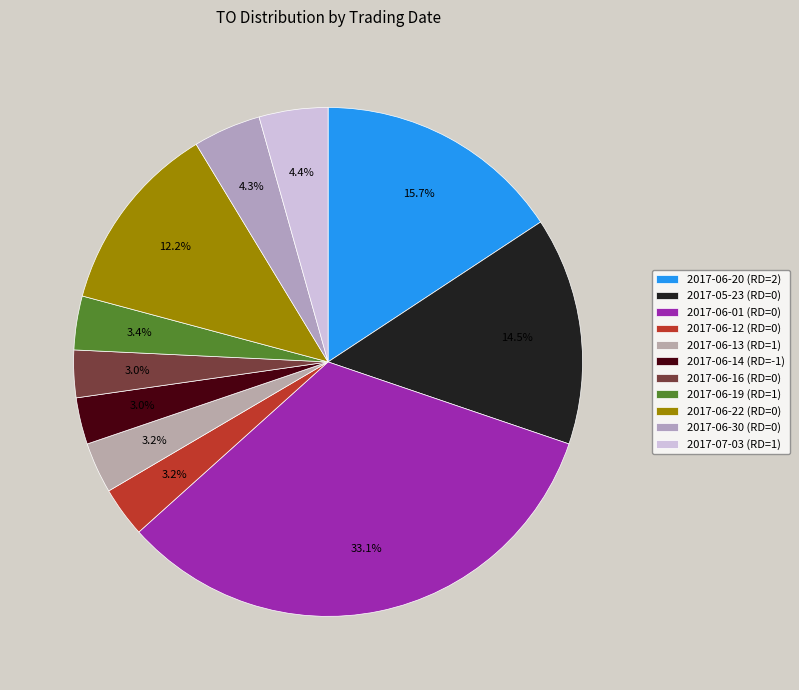

To the nearest percent, what percentage of the pie is 2017-06-13 (RD=1)?

3%